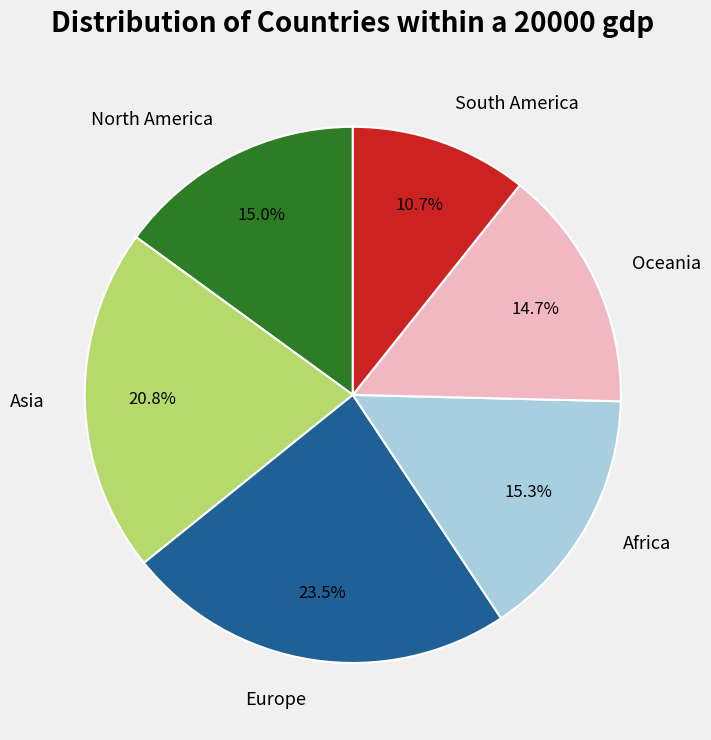

Which has a higher value, Asia or Oceania?

Asia